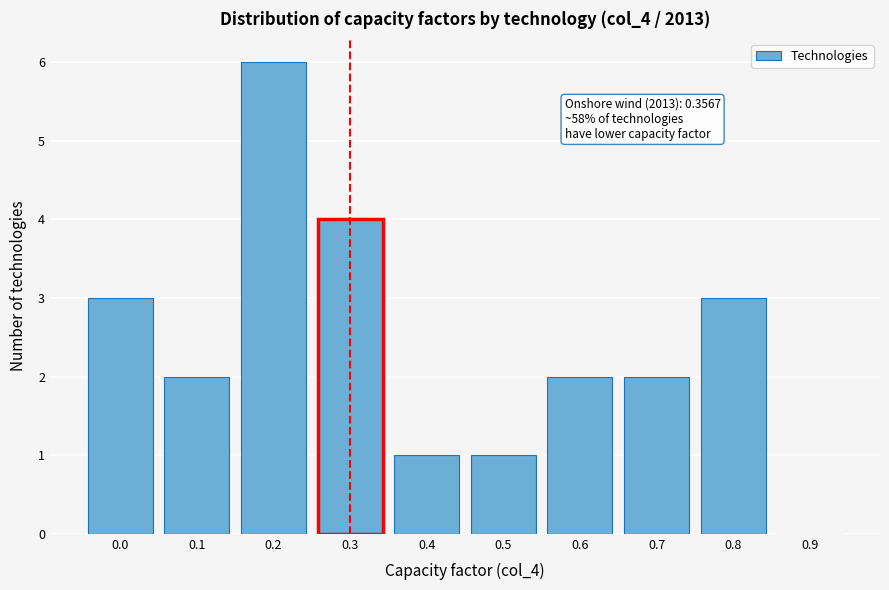

Reading left to right, what are all the values shown in this chart?

0.0=3	0.1=2	0.2=6	0.3=4	0.4=1	0.5=1	0.6=2	0.7=2	0.8=3	0.9=0